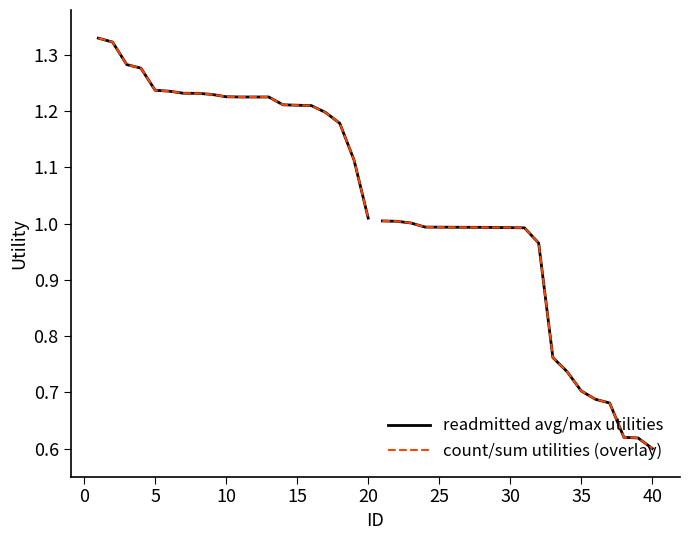

Which series has the widest spread of values?

readmitted avg/max utilities